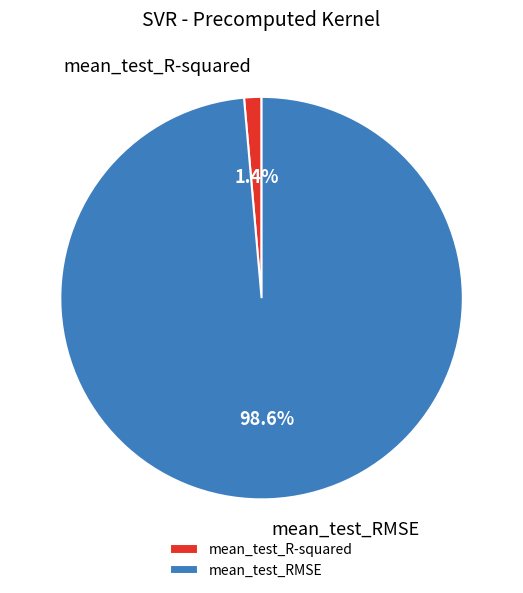

Which category has the smallest portion of the pie?

mean_test_R-squared